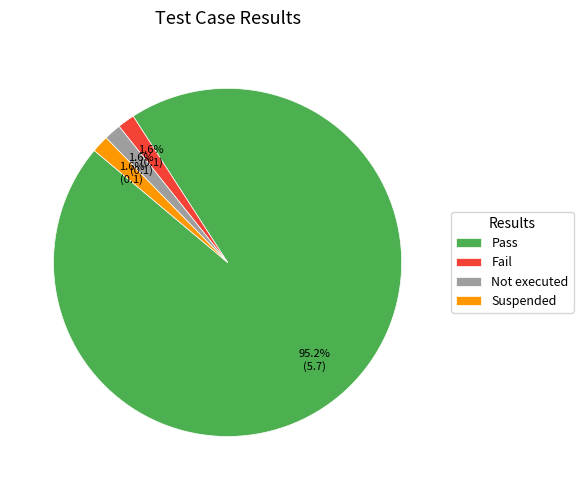

Is there any slice that represents more than half of the pie?

Yes